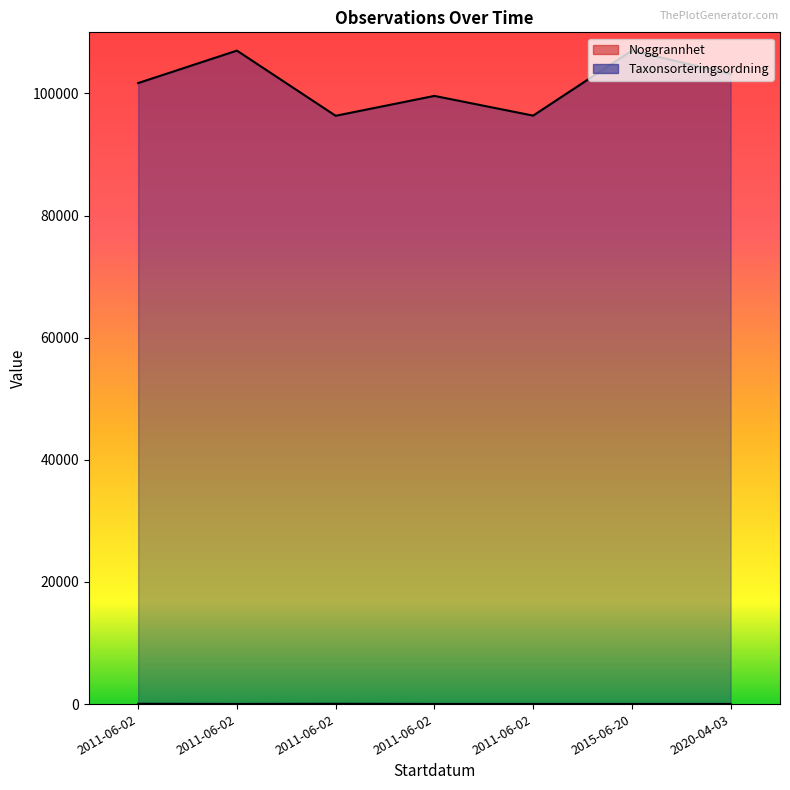

What is the difference between the second highest and minimum values in the Noggrannhet series?

25